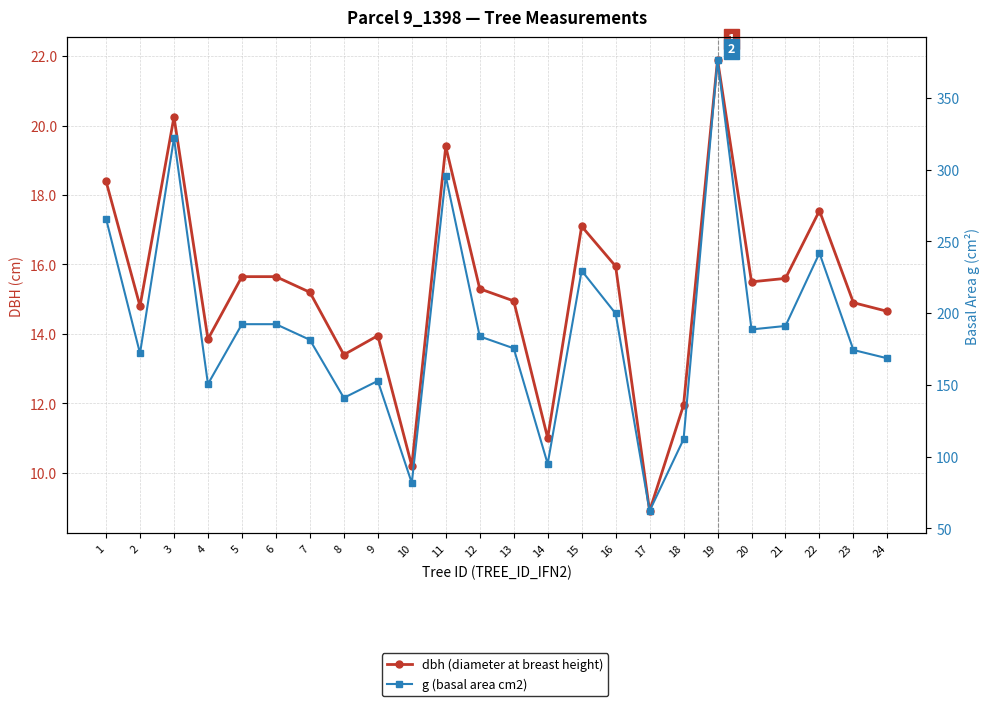

Is it true that dbh (diameter at breast height) equals 23.7 at 4?

False